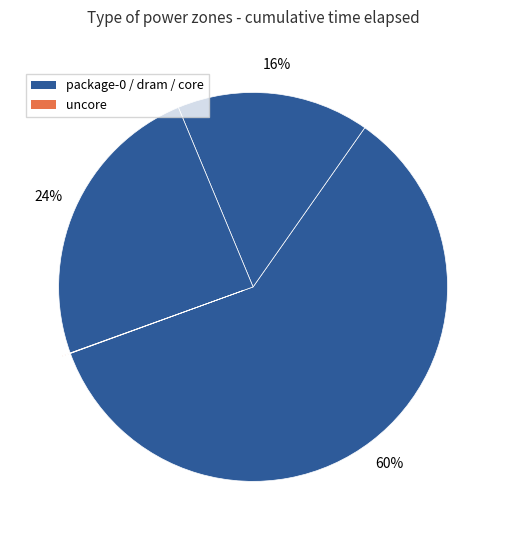

How many segments does this pie chart have?

4